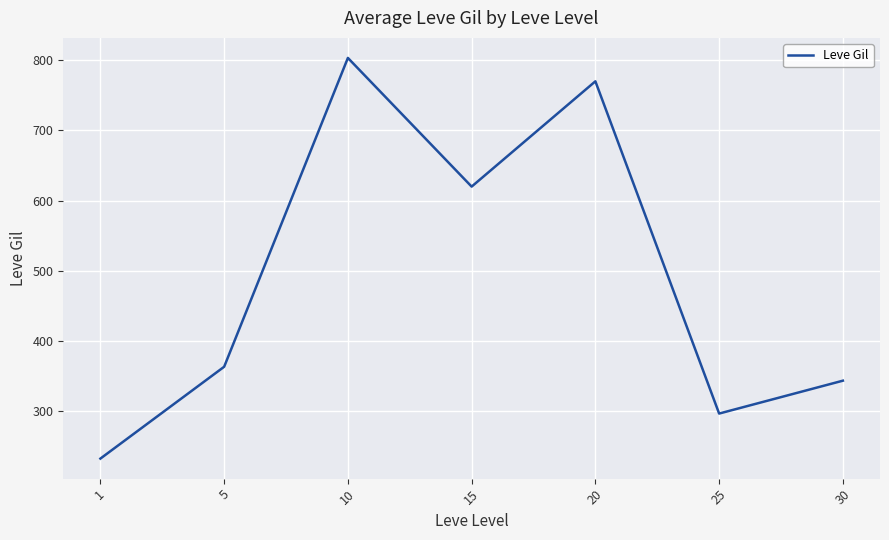

Rank the categories by value from highest to lowest.

10, 20, 15, 5, 30, 25, 1